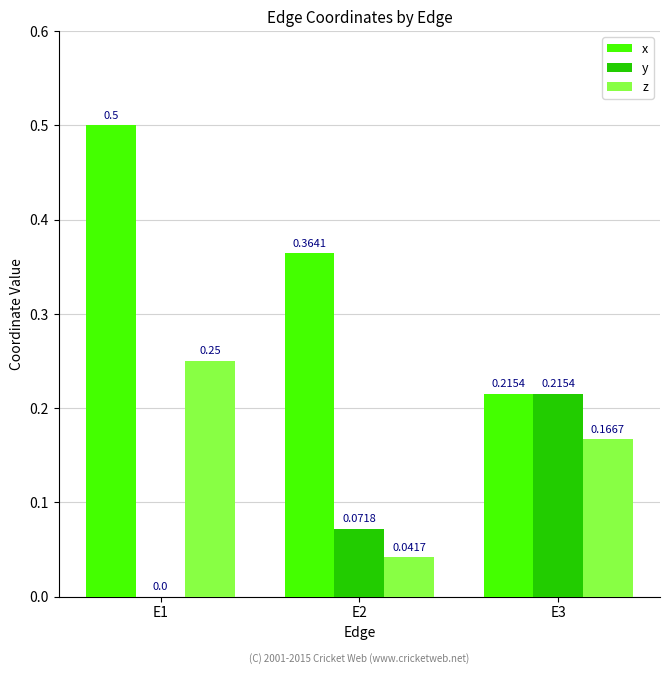

What is the total value across all series at E3?

0.6